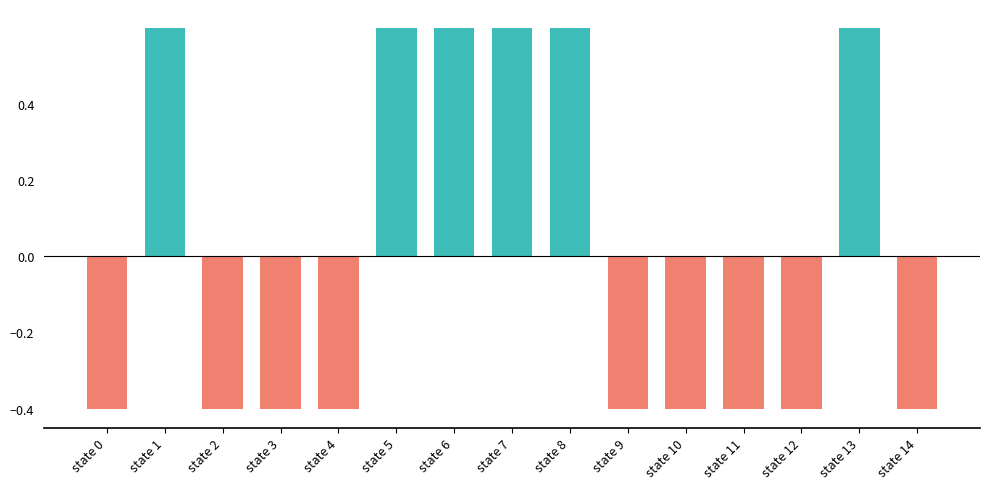

Which series has the largest total across all categories?

positive